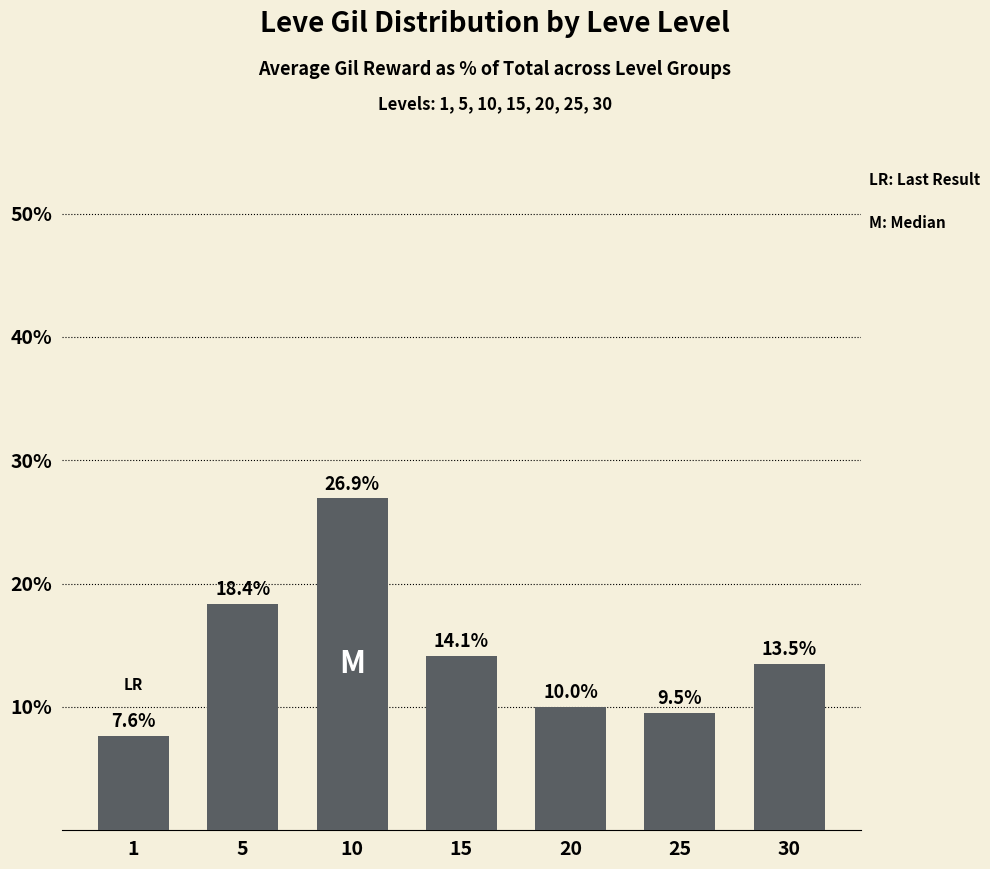

Which has a higher value, 20 or 30?

30